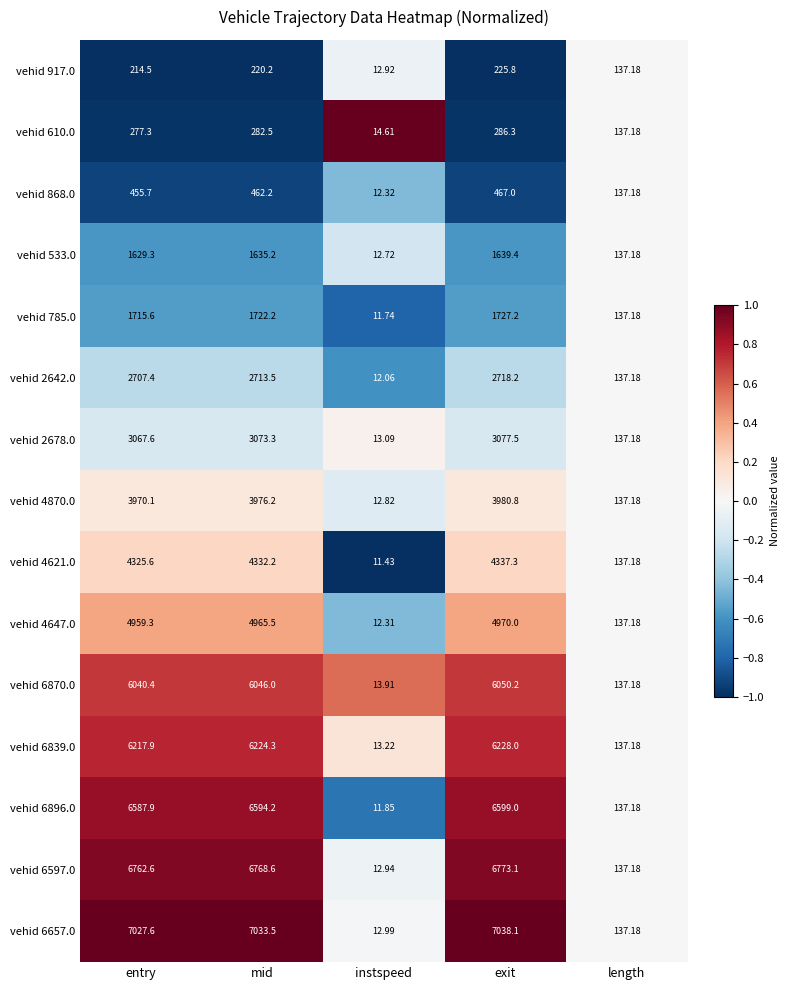

At which category is the sum across all series the highest?

exit